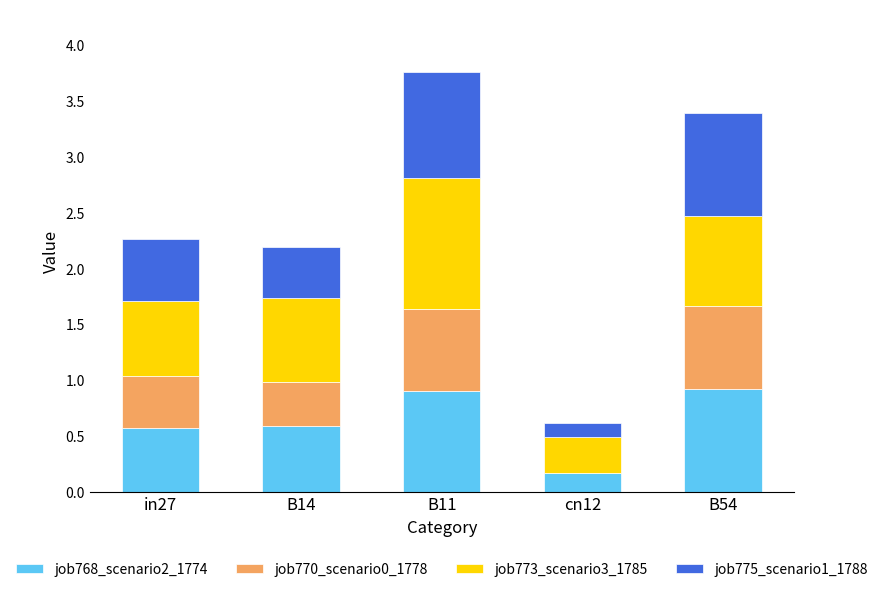

The value of job768_scenario2_1774 at B14 is 0.6. True or false?

True